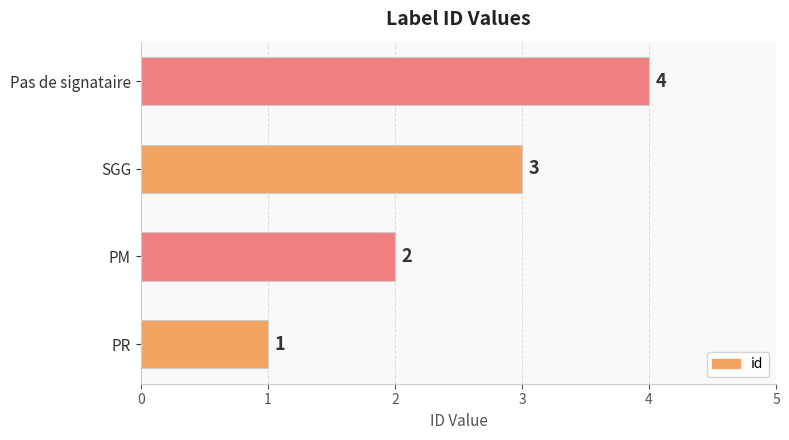

How many values are between 2 and 4?

3